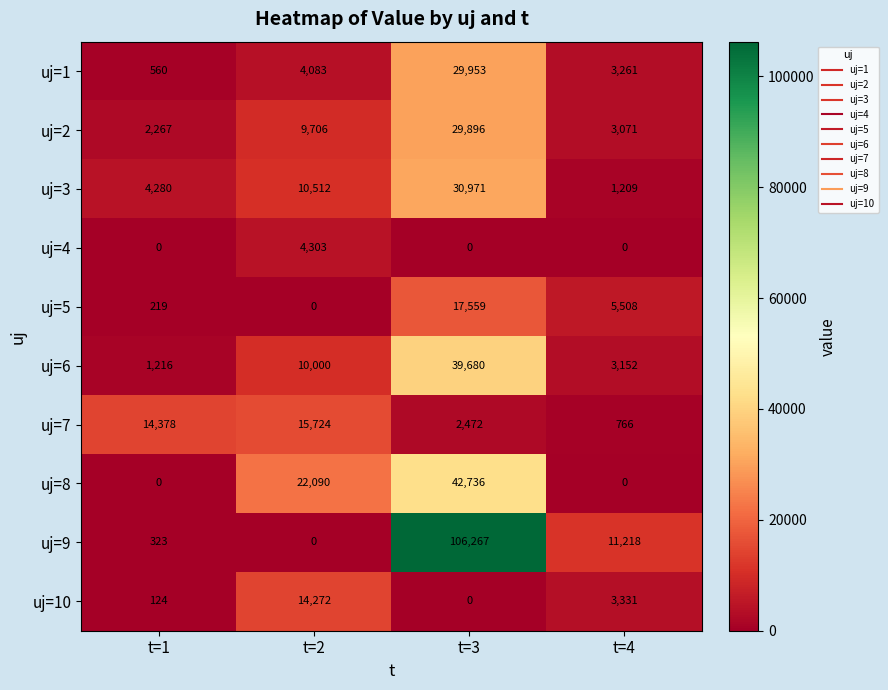

What is the sum of all uj=10 values?

17727